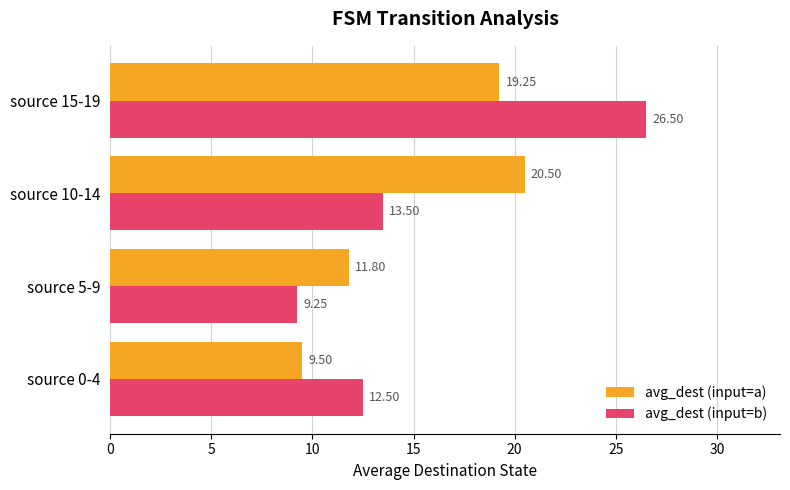

At which category does the chart reach its peak across all series?

source 15-19